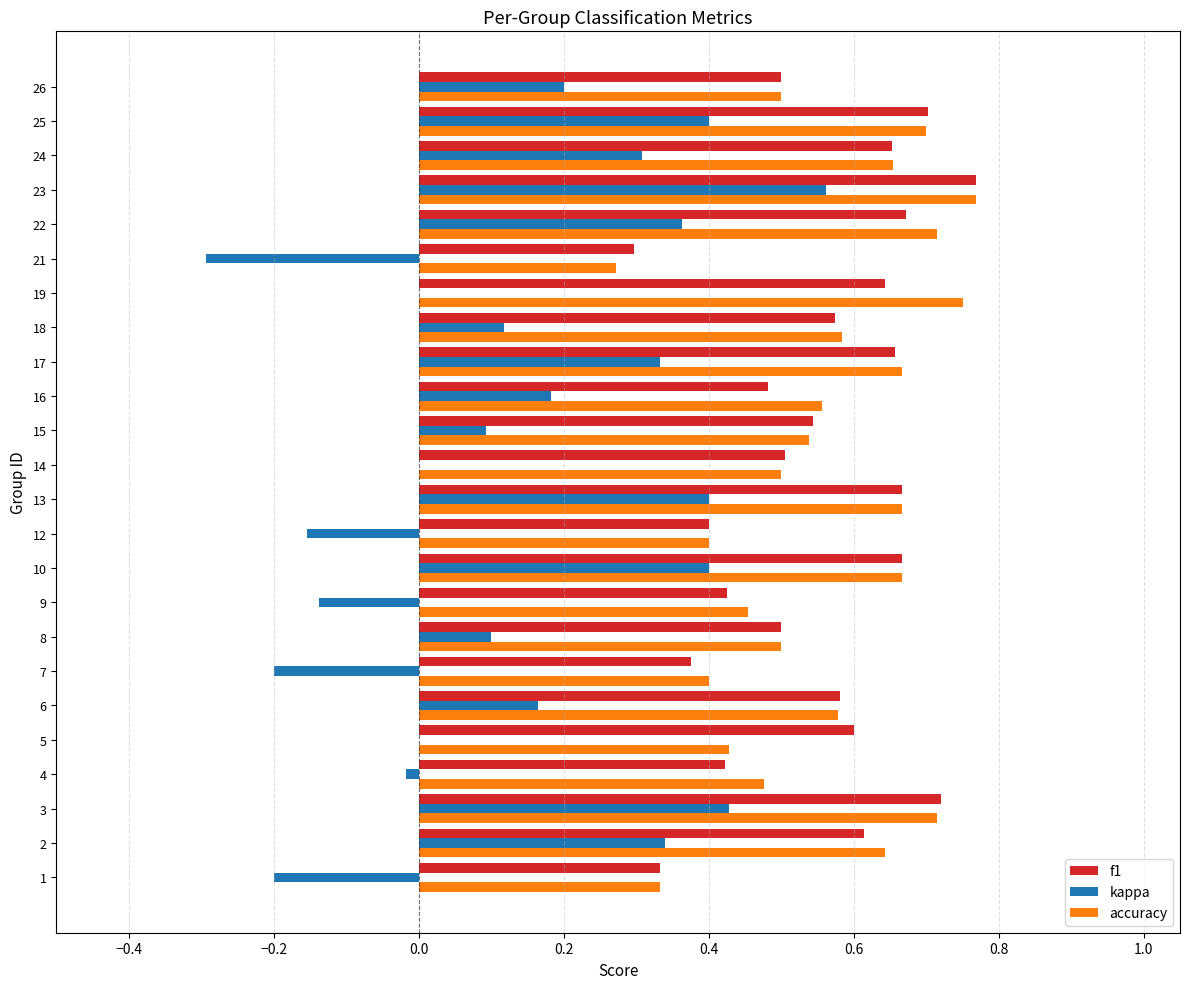

What is the sum of all accuracy values?

13.5